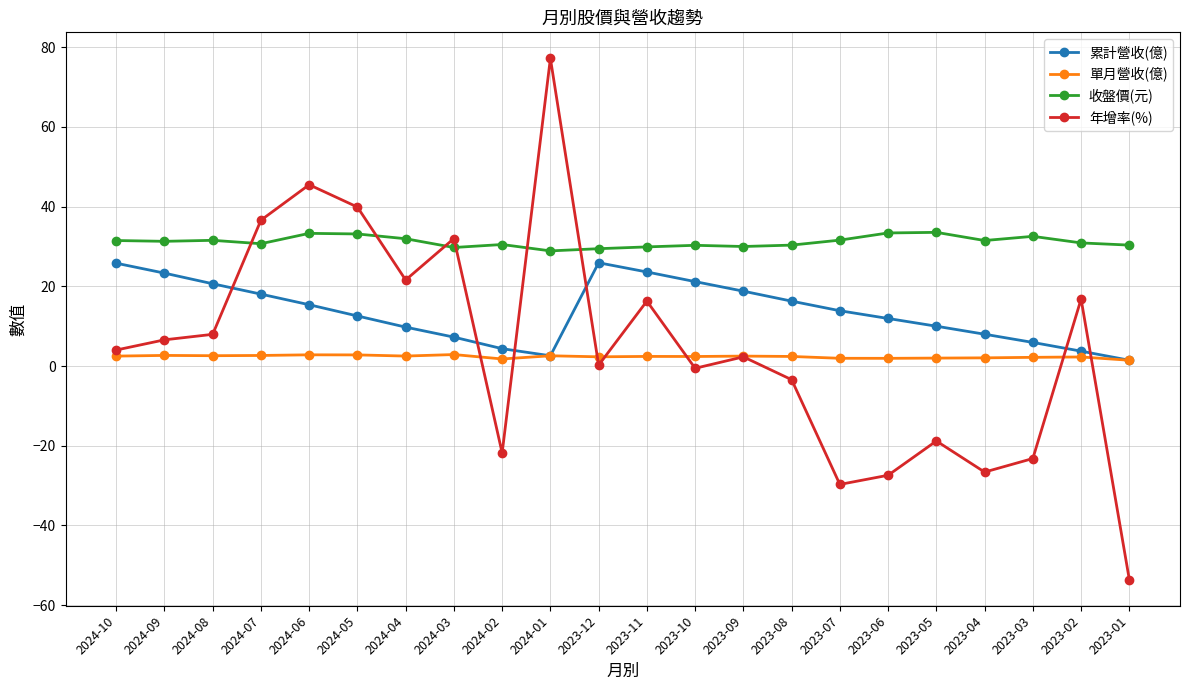

What is the average value of the 單月營收(億) series?

2.4